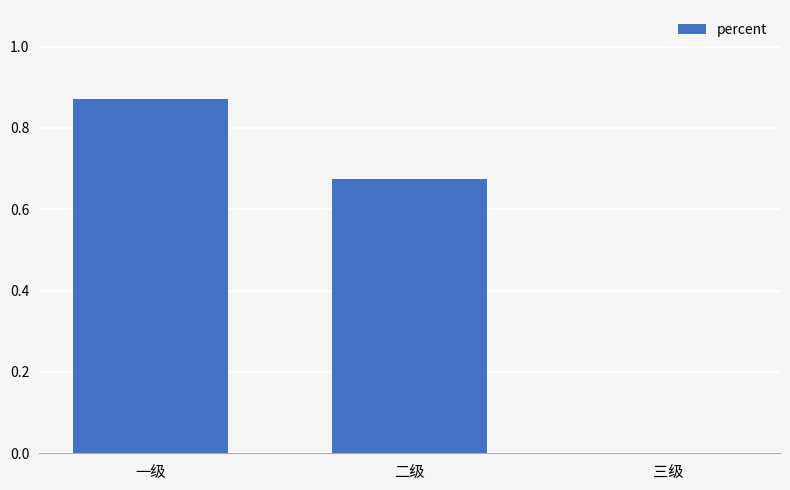

Which category has the highest value across all series?

一级